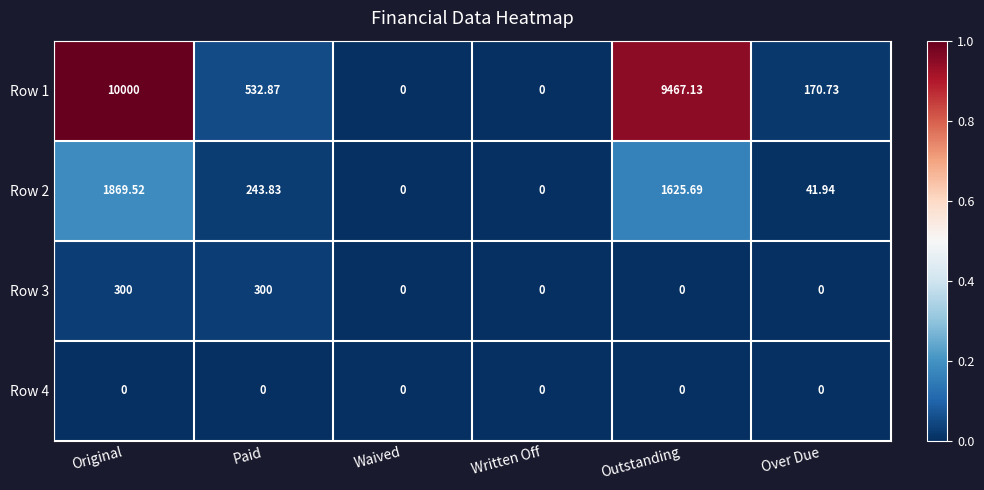

Where is Row 2 nearest to the value 934?

Paid